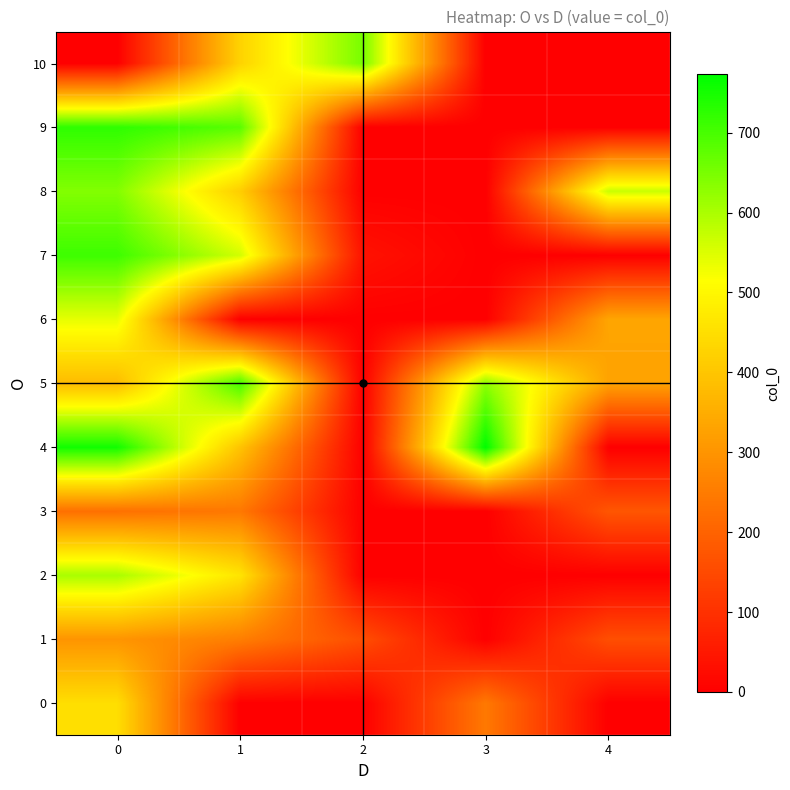

Reading left to right, what are all the values shown in this chart?

0: 0=450	1=0	2=0	3=245	4=0
1: 0=301	1=256	2=158	3=0	4=159
2: 0=602	1=463	2=0	3=0	4=0
3: 0=228	1=244	2=0	3=0	4=174
4: 0=754	1=396	2=0	3=773	4=0
5: 0=380	1=701	2=0	3=628	4=329
6: 0=540	1=0	2=0	3=0	4=334
7: 0=710	1=561	2=37	3=0	4=0
8: 0=640	1=416	2=0	3=0	4=569
9: 0=725	1=682	2=0	3=0	4=0
10: 0=0	1=426	2=652	3=0	4=0